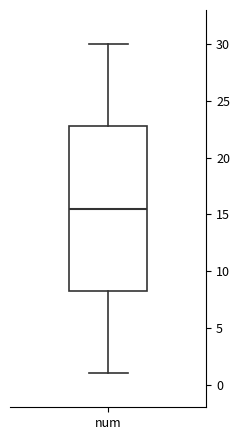

Read this box plot against the y-axis: the position of the median line, the range covered by the box, and the ends of both whiskers. The values are not printed on the chart, so give them approximately, as read against the axis.

median 15.5, box 8.5 to 23.0, whiskers 1.0 to 30.0